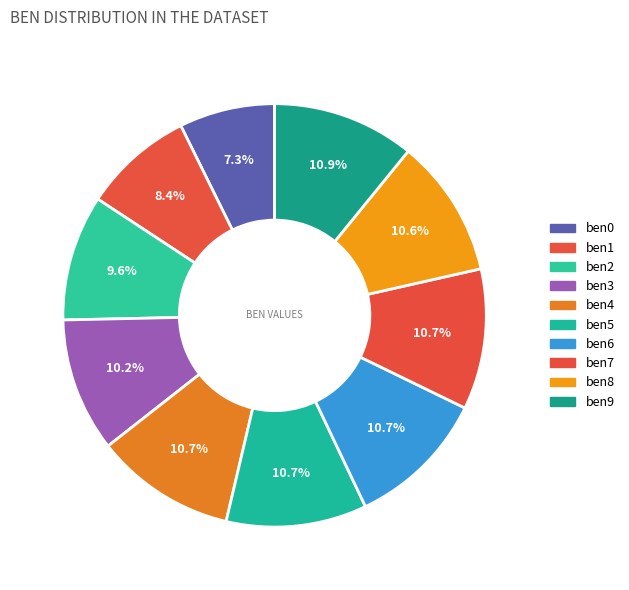

How many segments does this pie chart have?

10